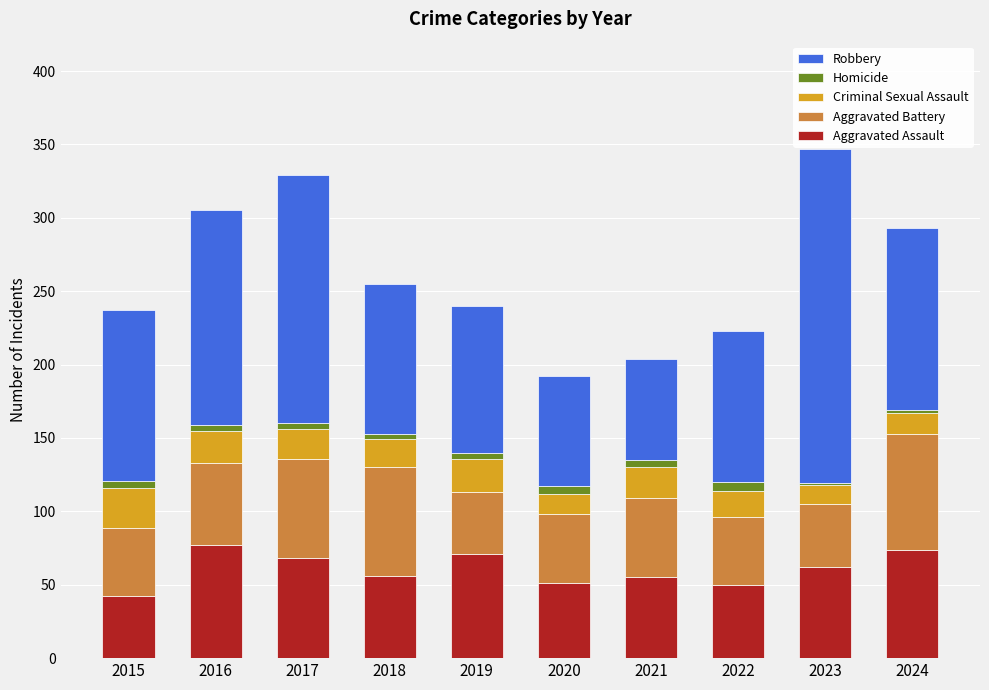

What is the maximum value for Aggravated Assault?

77